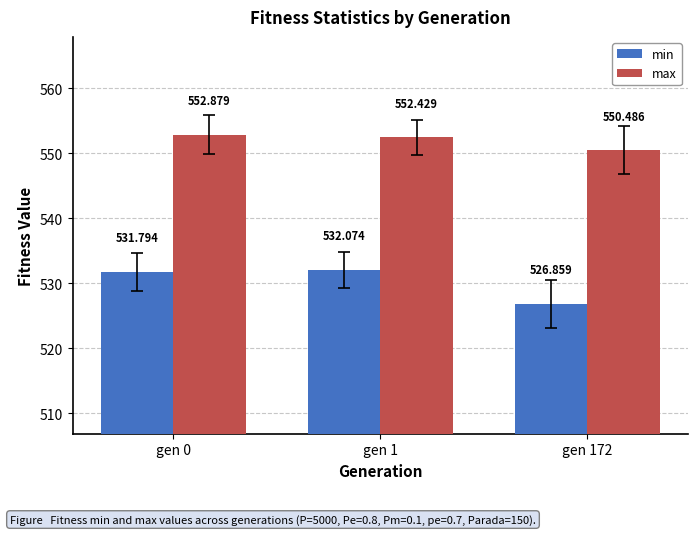

What is the value of the min bar at the 2nd from the left?

532.1